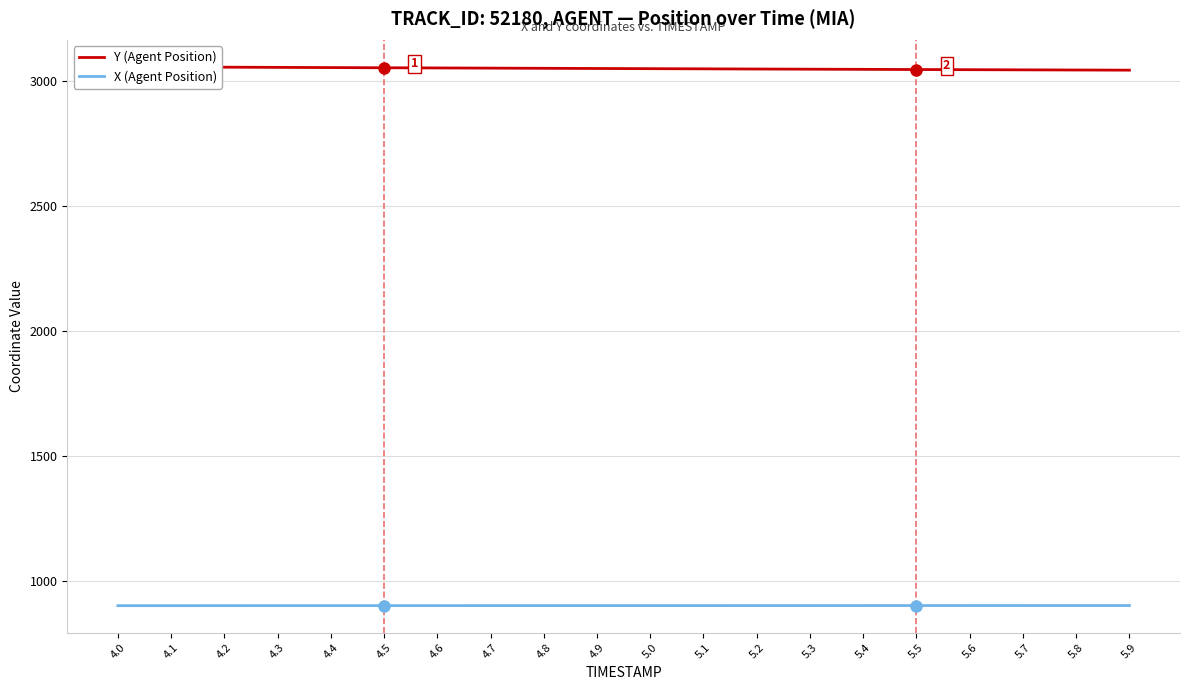

What is the sum of the Y (Agent Position) values at 4.0 and 4.5?

6109.1